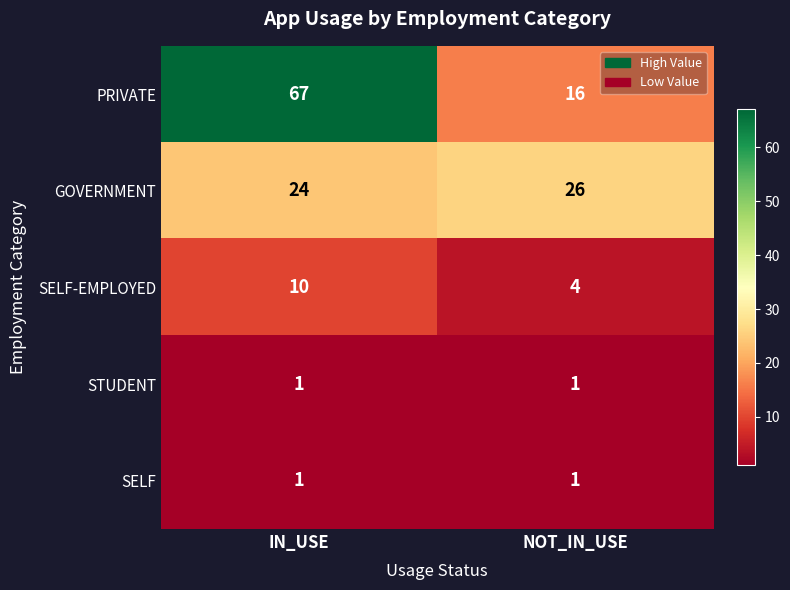

Reading left to right, extract all data points from this chart.

PRIVATE: 67	16
GOVERNMENT: 24	26
SELF-EMPLOYED: 10	4
STUDENT: 1	1
SELF: 1	1